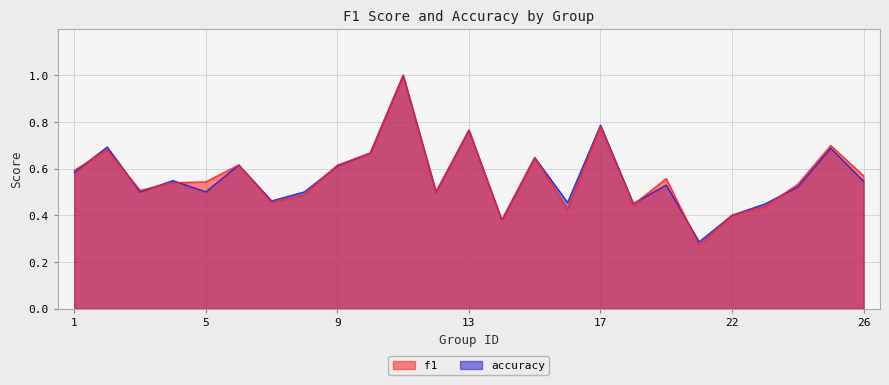

Reading left to right, list all the values displayed in this chart.

f1: 1=0.6	2=0.7	3=0.5	4=0.5	5=0.5	6=0.6	7=0.5	8=0.5	9=0.6	10=0.7	11=1.0	12=0.5	13=0.8	14=0.4	15=0.6	16=0.4	17=0.8	18=0.4	19=0.6	21=0.3	22=0.4	23=0.4	24=0.5	25=0.7	26=0.6
accuracy: 1=0.6	2=0.7	3=0.5	4=0.5	5=0.5	6=0.6	7=0.5	8=0.5	9=0.6	10=0.7	11=1.0	12=0.5	13=0.8	14=0.4	15=0.6	16=0.5	17=0.8	18=0.5	19=0.5	21=0.3	22=0.4	23=0.4	24=0.5	25=0.7	26=0.5